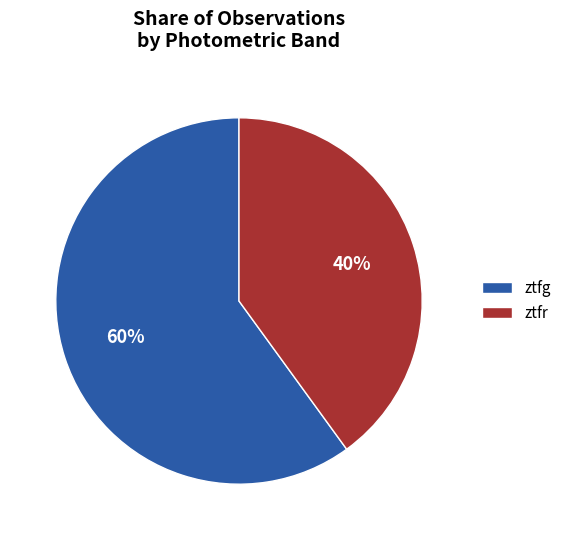

To the nearest percent, what is the combined percentage of ztfr and ztfg?

100%